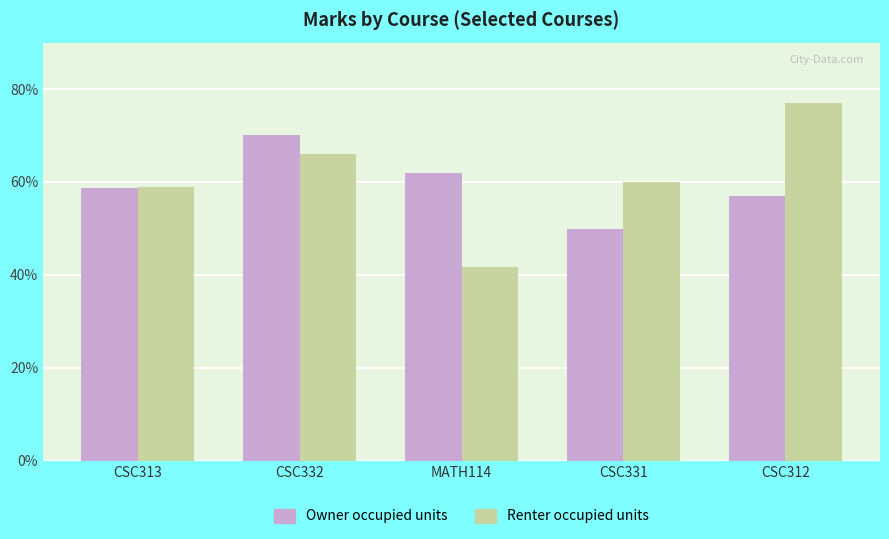

Which series has the largest total across all categories?

Renter occupied units